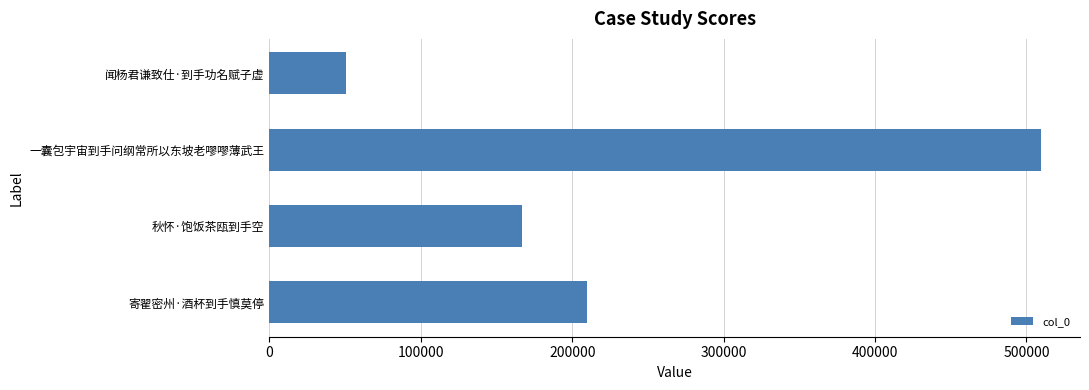

What is the difference between the maximum and minimum values?

459176